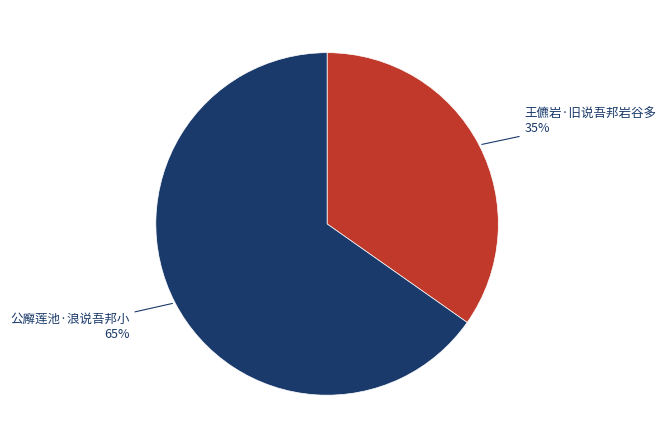

To the nearest percent, what is the average slice percentage?

50%